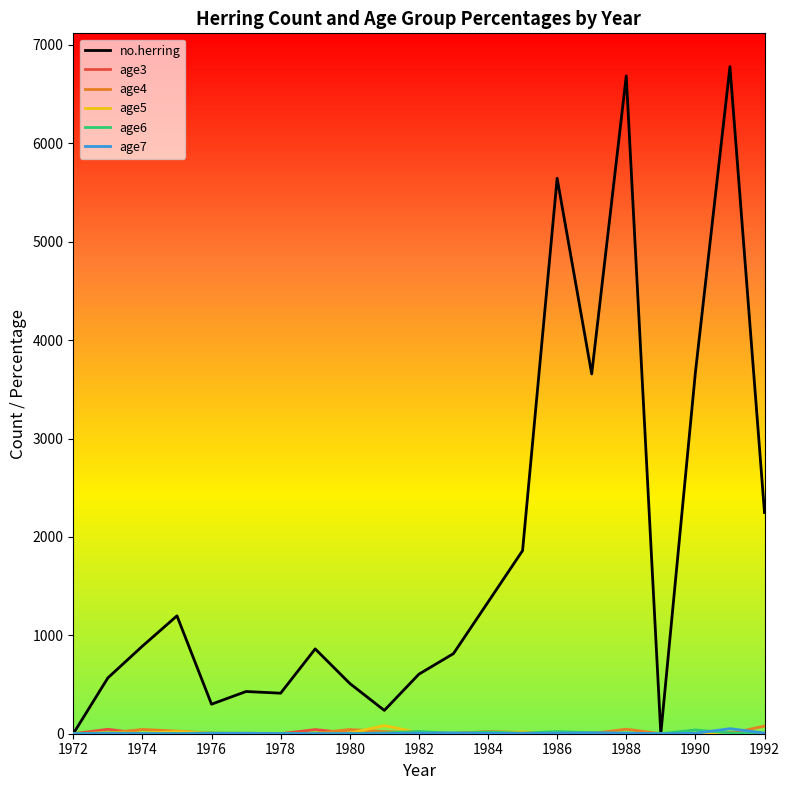

Which series has the largest total across all categories?

no.herring